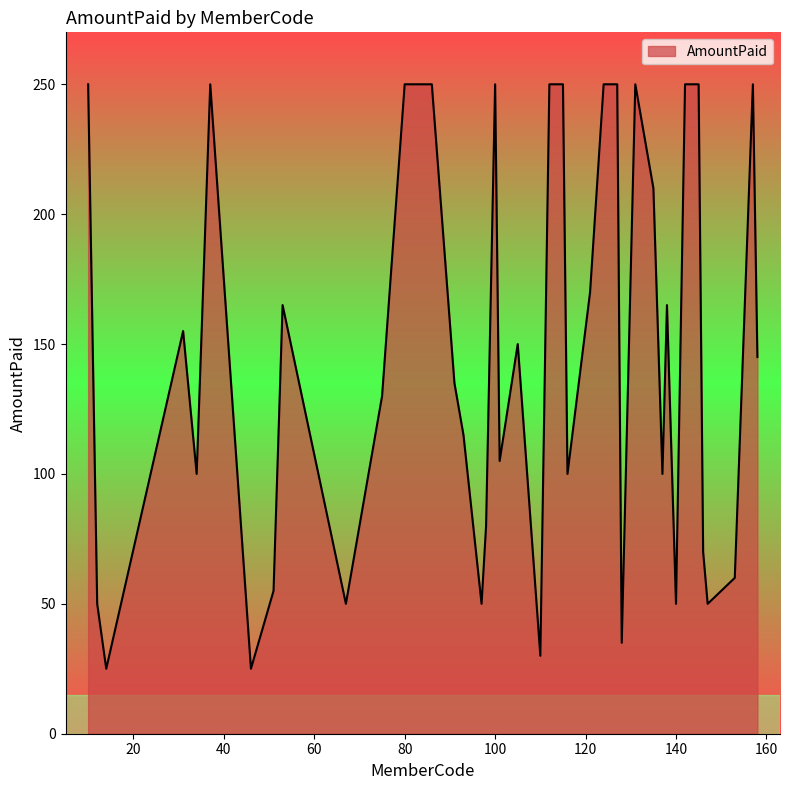

What is the minimum value shown in the chart?

25